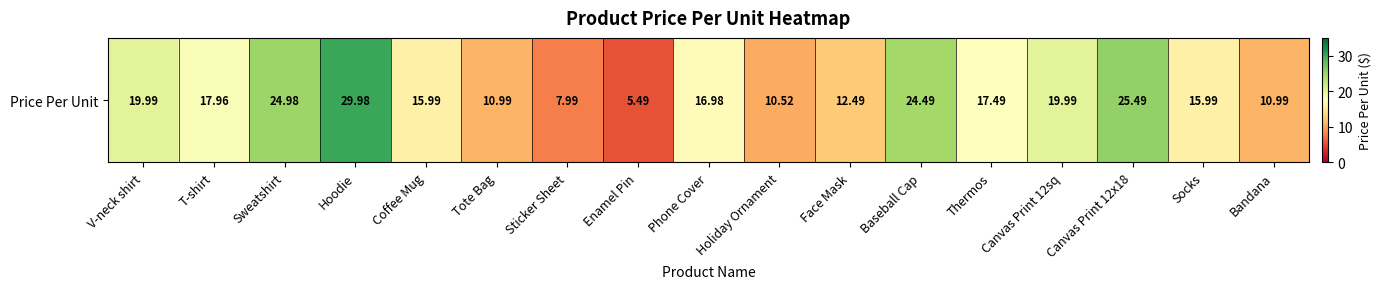

What is the average value?

16.9